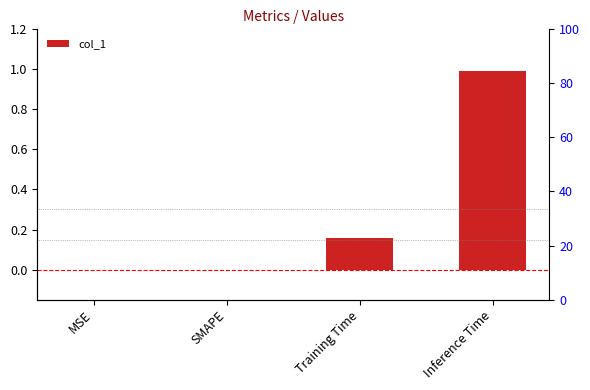

At which category does the chart reach its minimum across all series?

MSE